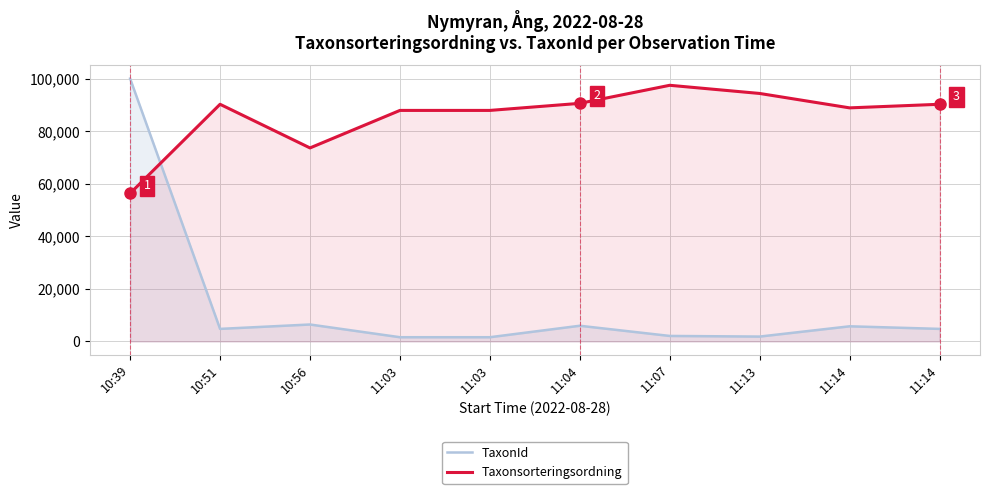

What are all the series names shown in the legend?

TaxonId, Taxonsorteringsordning